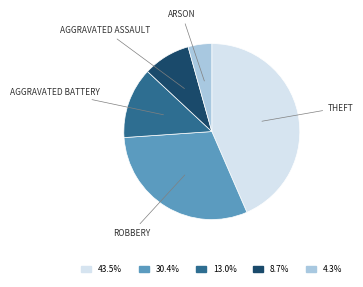

Is there a majority slice in this chart?

No